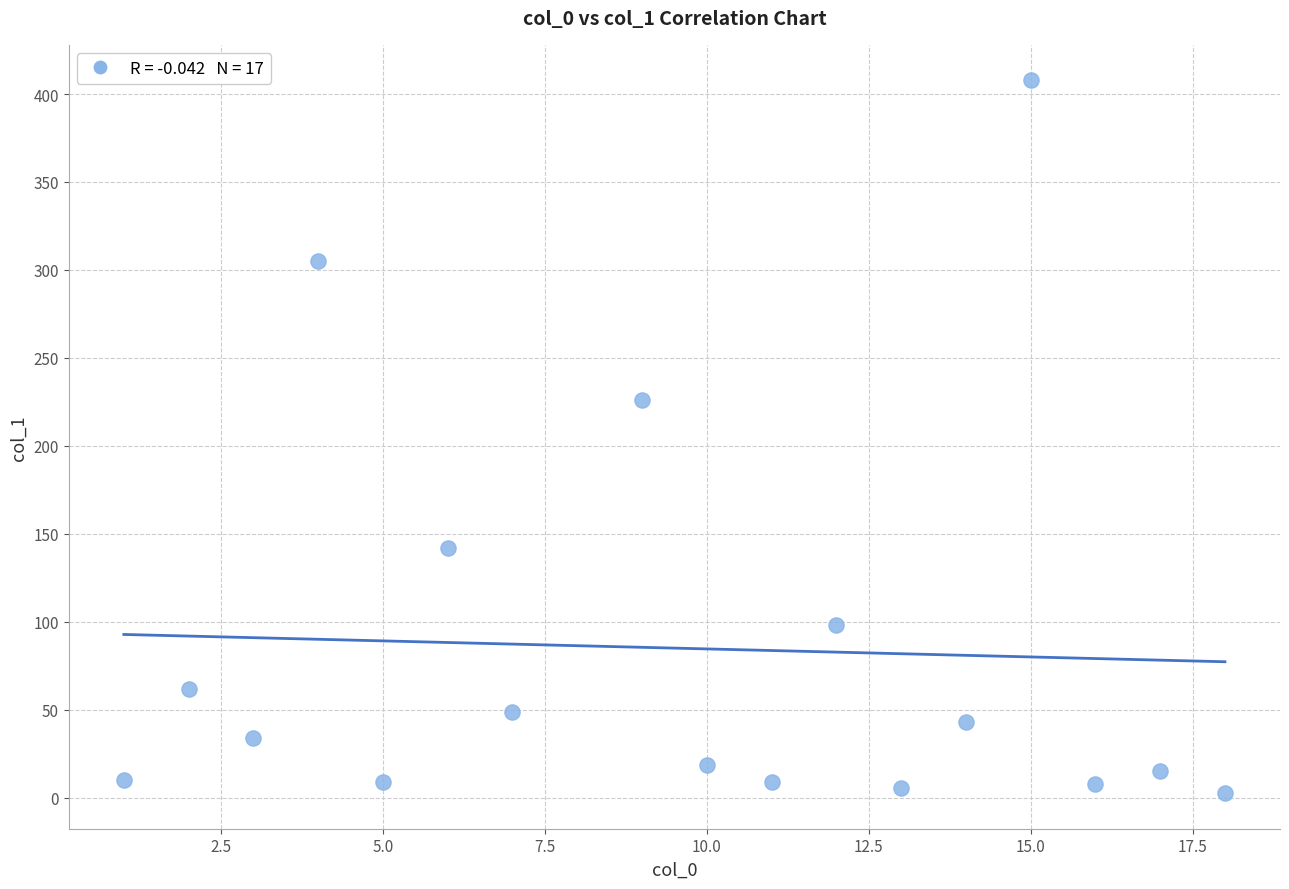

What is the range of X values (max minus min)?

17.0